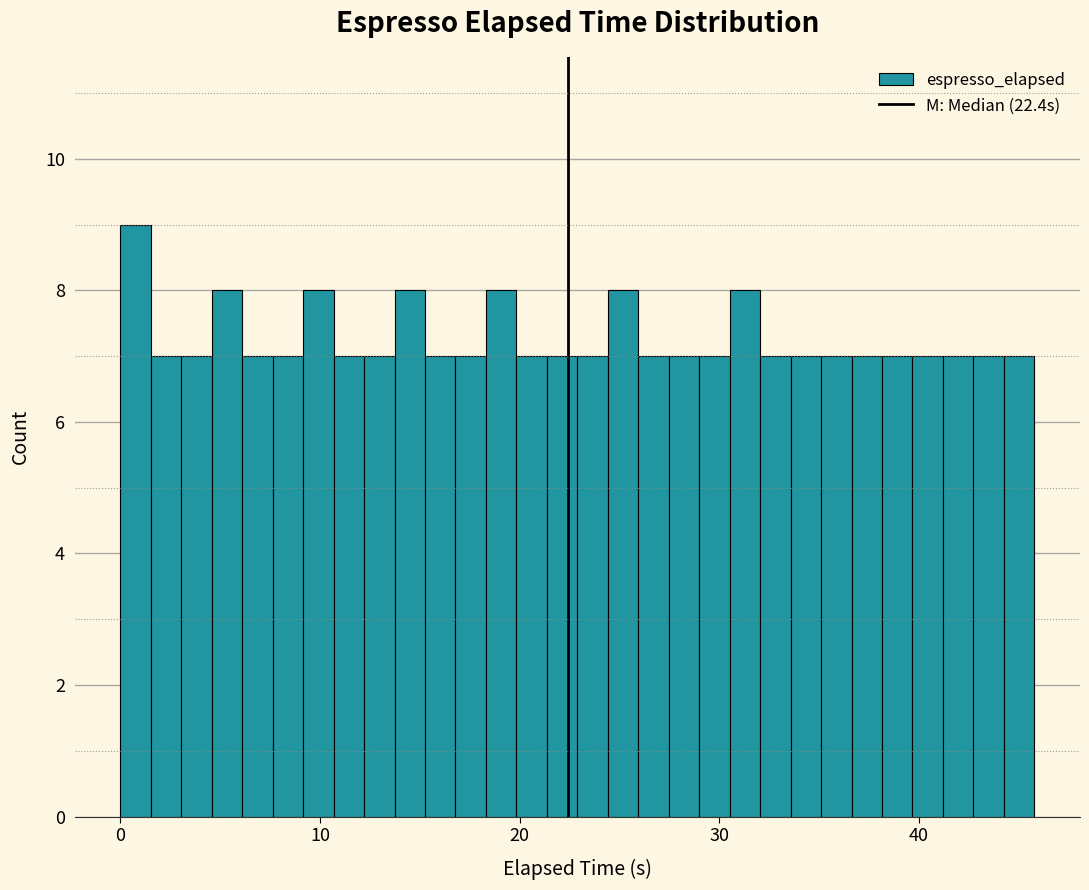

Around what value on the x-axis is the tallest bar? Give the approximate position of its centre, as read against the axis.

1